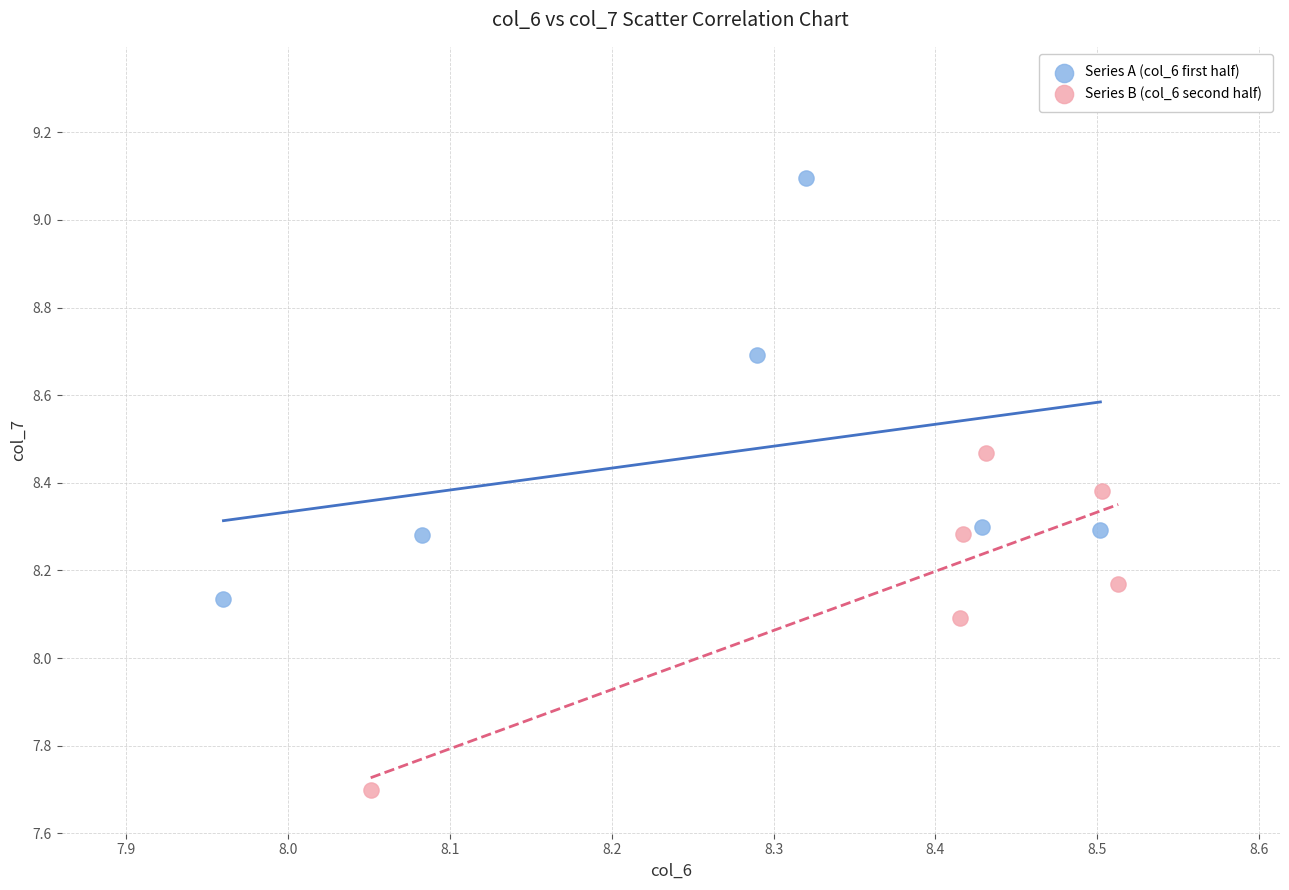

Which series has the widest spread of Y values?

Series A (col_6 first half)